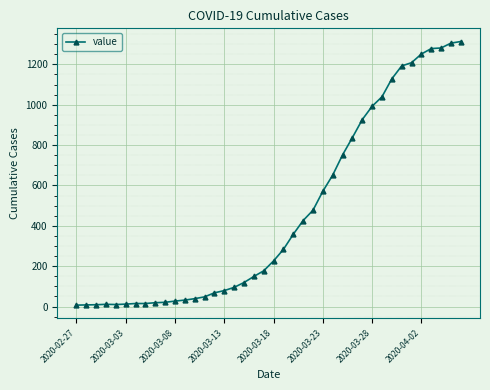

What is the greatest value displayed?

1313